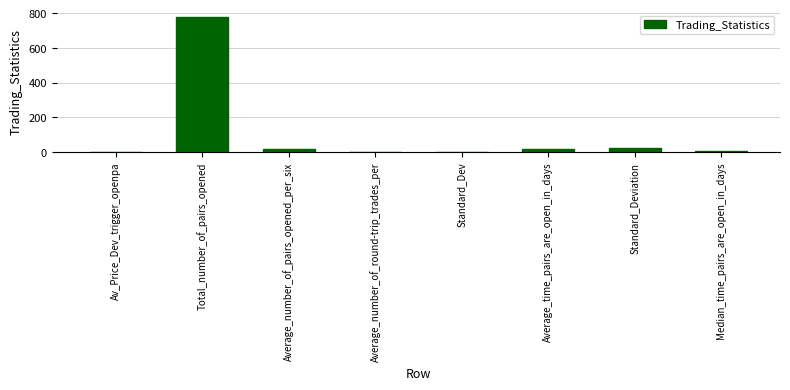

What is the change in value from Total_number_of_pairs_opened to Average_number_of_round-trip_trades_per?

-779.7